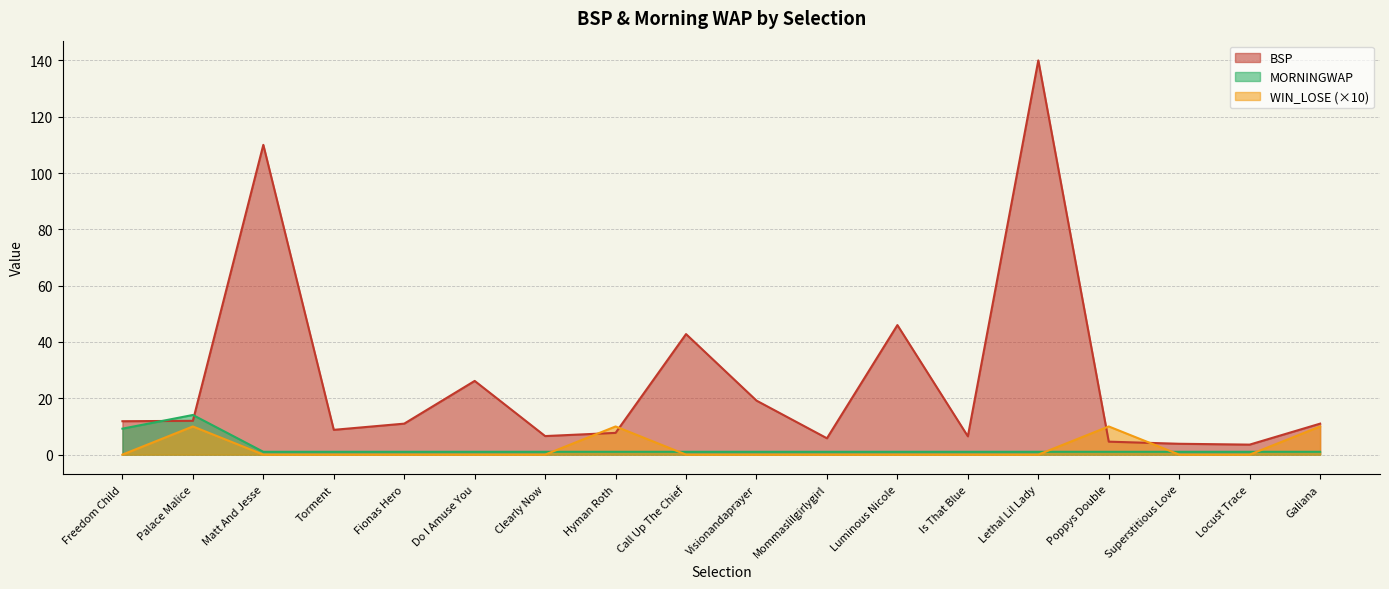

What are all the series names shown in the legend?

BSP, MORNINGWAP, WIN_LOSE (×10)